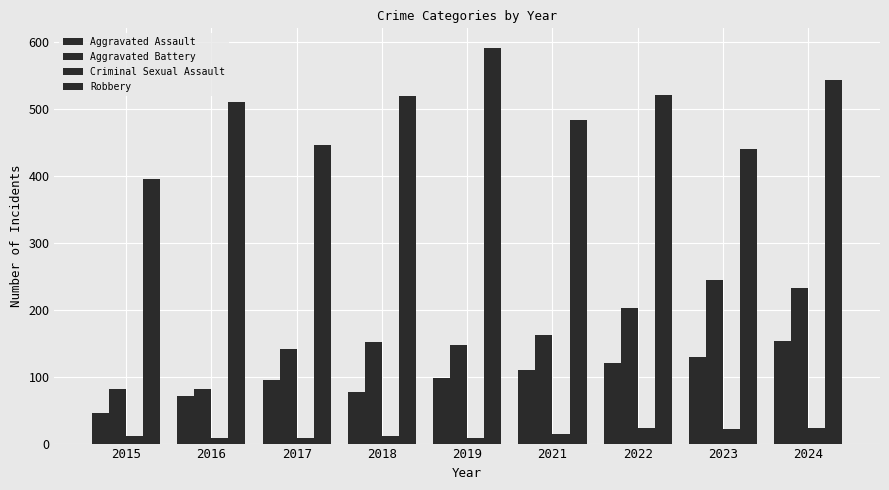

Reading left to right, what are all the values shown in this chart?

Aggravated Assault: 46	71	95	77	98	110	121	130	153
Aggravated Battery: 82	82	142	152	148	163	202	244	232
Criminal Sexual Assault: 12	8	8	11	8	14	24	22	24
Robbery: 395	510	446	520	591	484	521	440	543